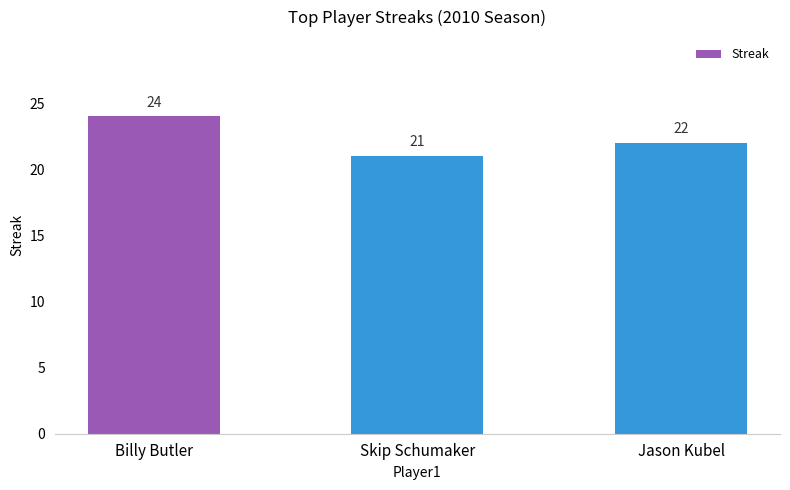

What is the difference between the maximum and minimum values?

3